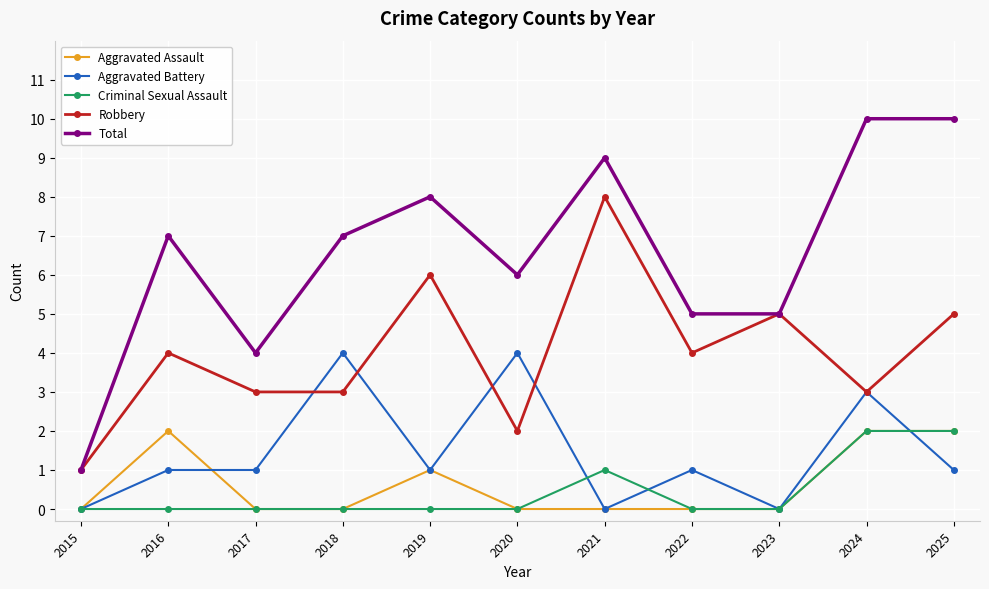

What is the total value across all series at 2025?

20